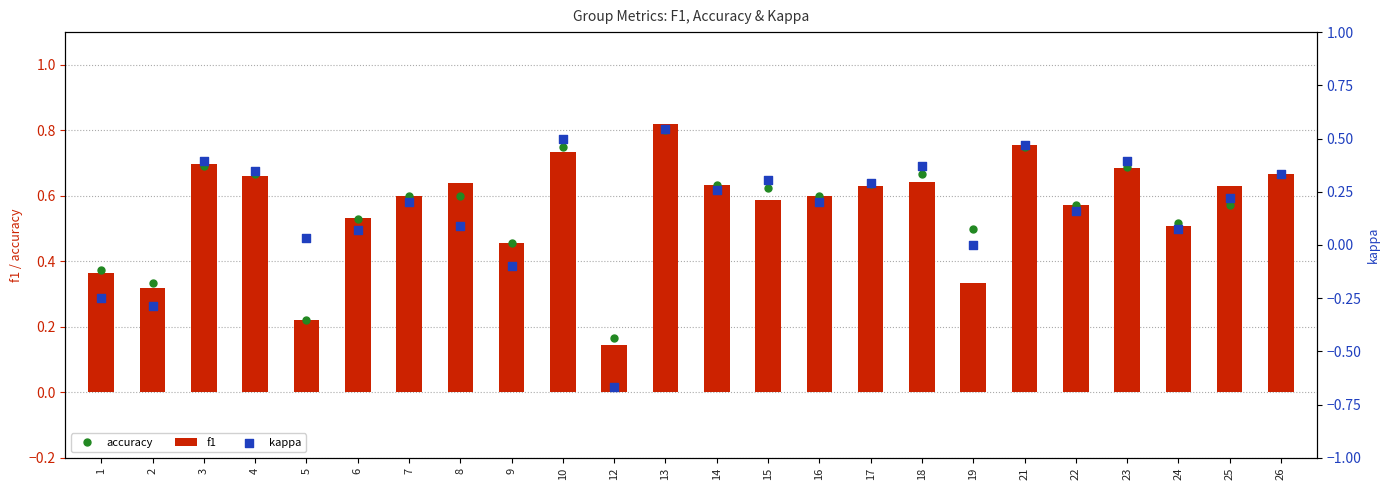

What is the total value across all series at 26?

1.7